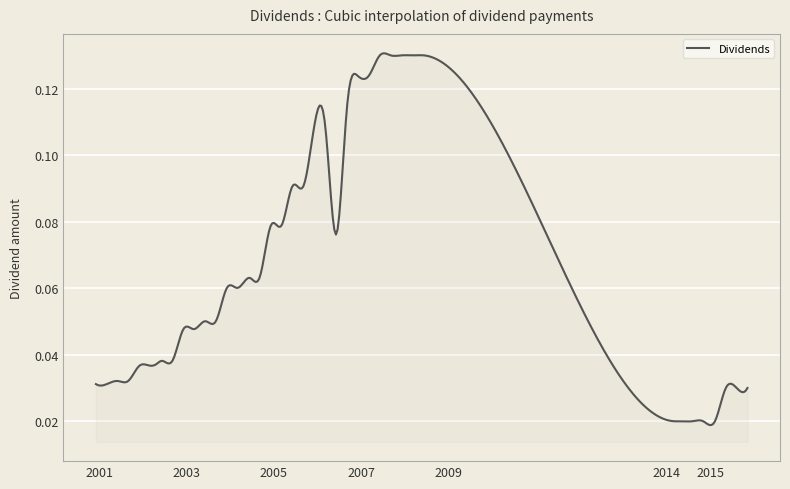

Does the chart display data point markers on the line(s)?

No